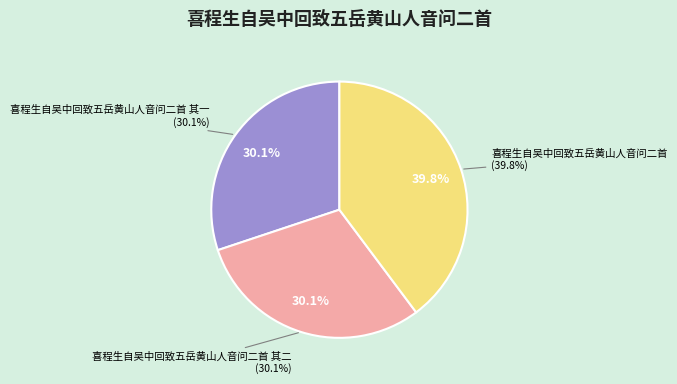

Which slice is the smallest?

喜程生自吴中回致五岳黄山人音问二首 其一